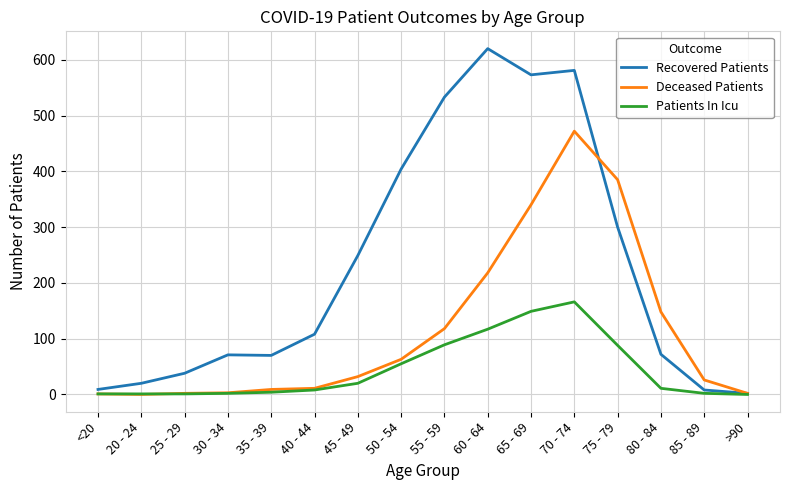

What position from the left is 35 - 39?

5